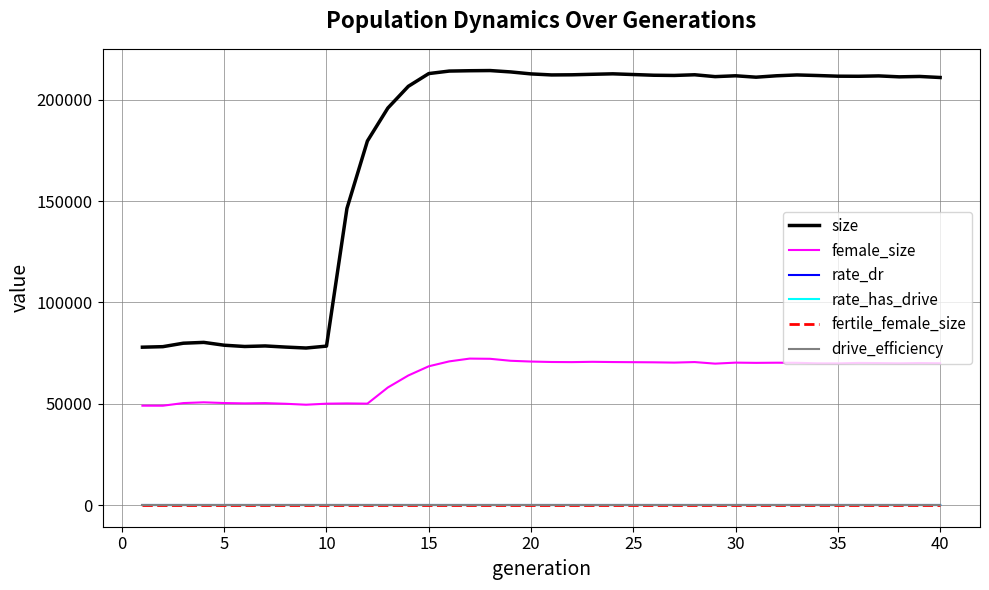

True or false: size has more than 2 interior local peaks.

True